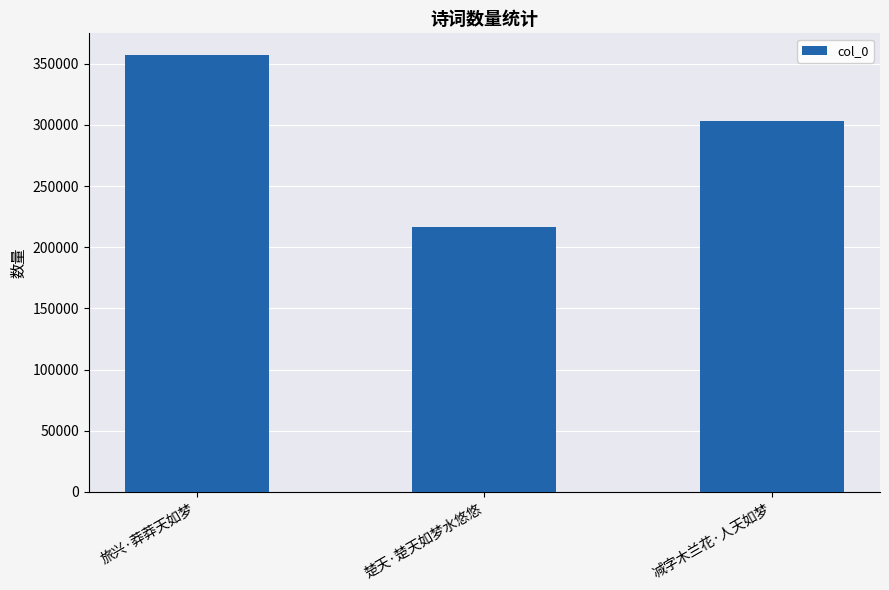

How many values are between 216535 and 357079?

3